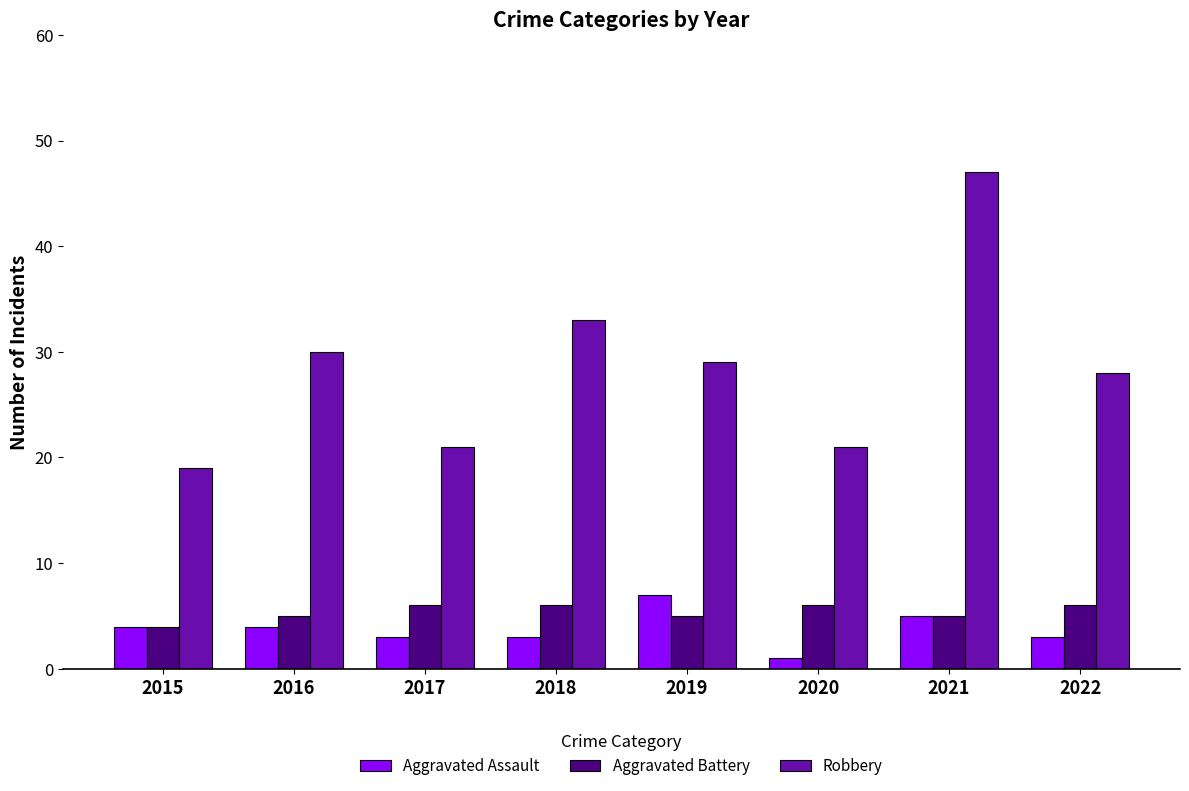

What is the value of the Robbery bar at the 6th from the left?

21